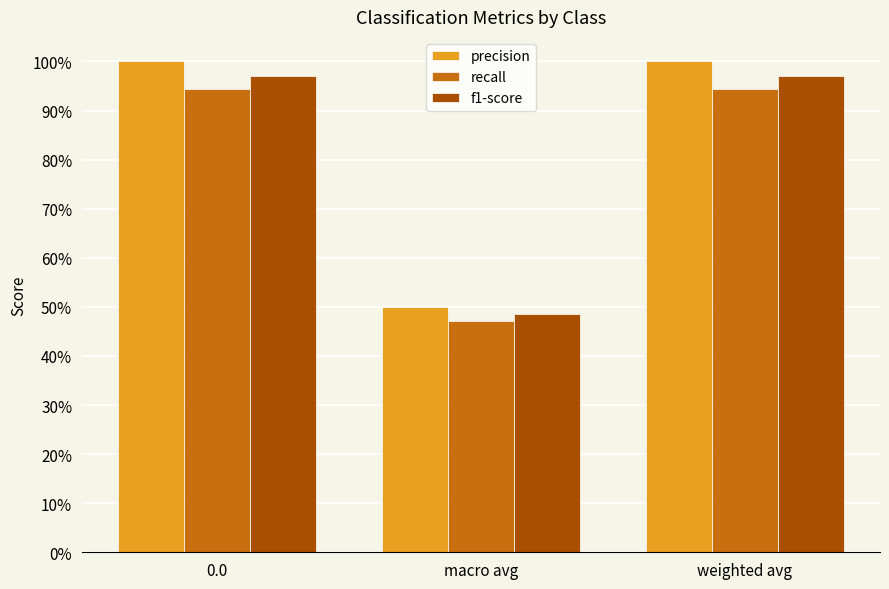

Reading left to right, extract all data points from this chart.

precision: 1.0	0.5	1.0
recall: 0.9	0.5	0.9
f1-score: 1.0	0.5	1.0